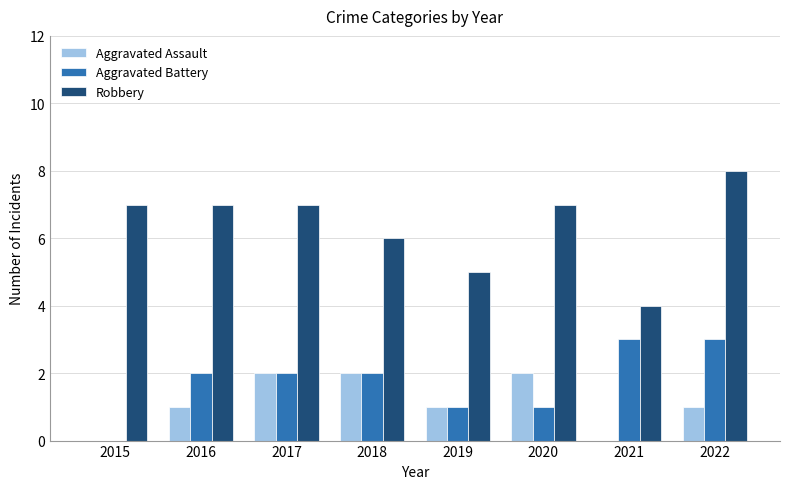

Which series changed the most between 2017 and 2020?

Aggravated Battery